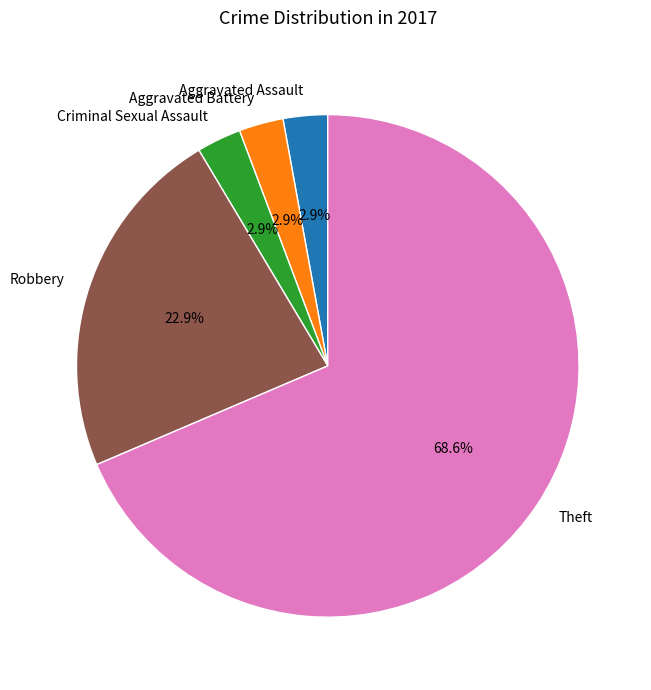

What is the majority slice?

Theft